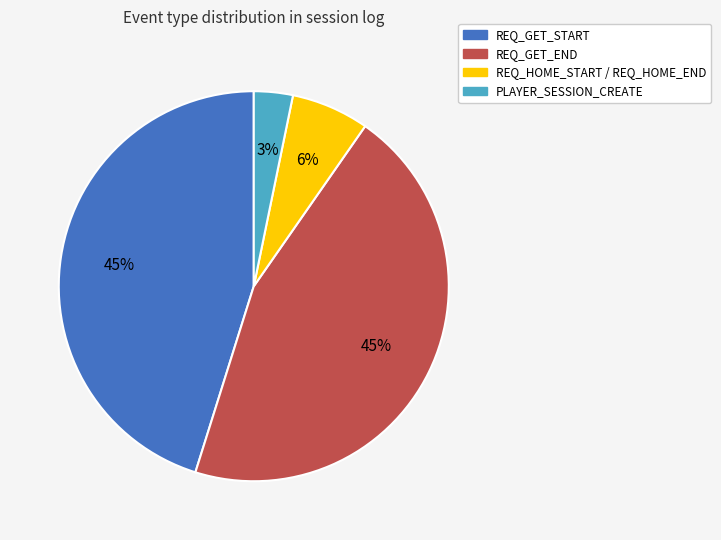

Is there any slice that represents more than half of the pie?

No